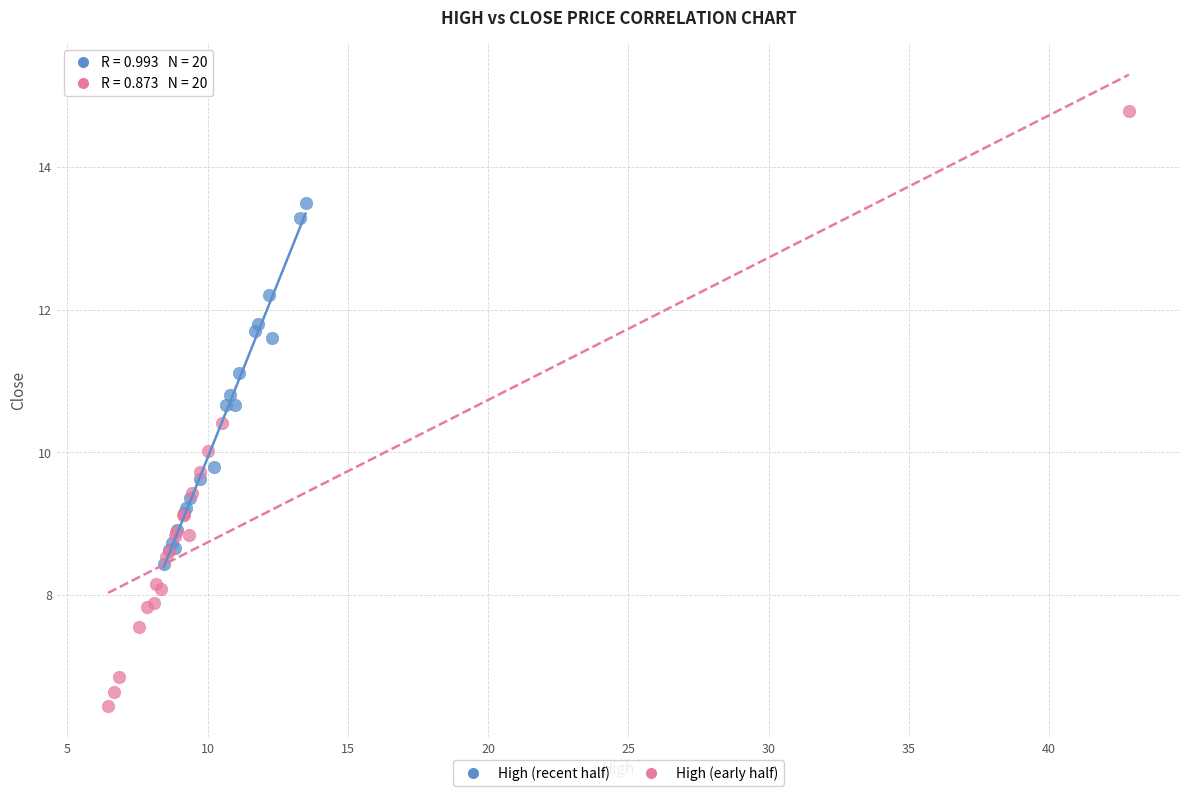

Which series reaches the maximum Y coordinate?

High (early half)